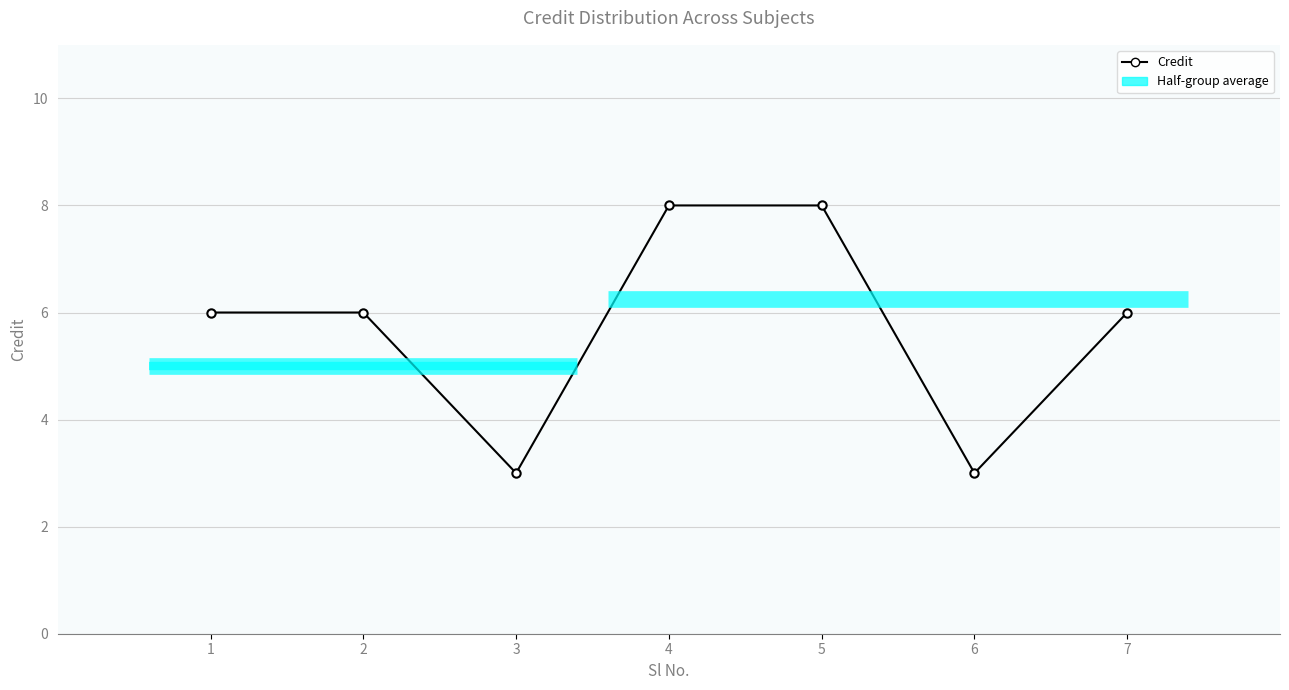

What is the value of the 3rd point from the left?

3